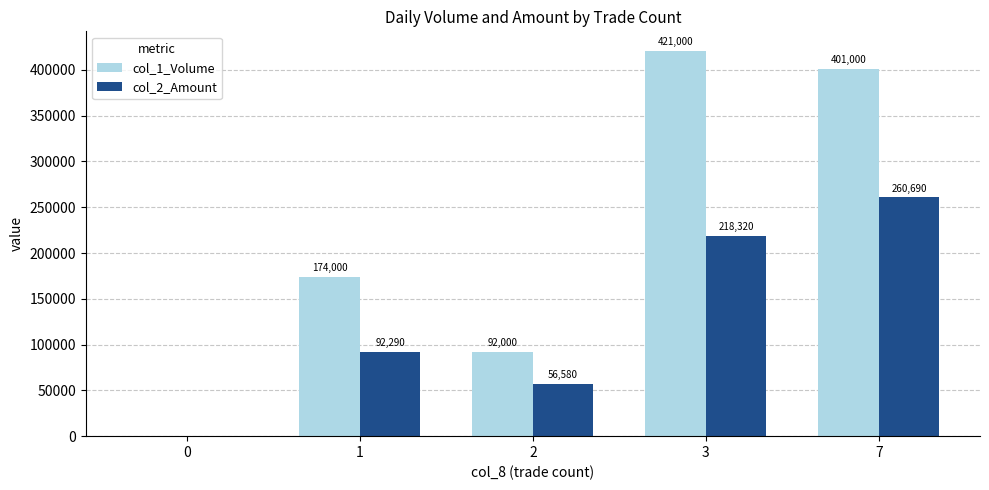

Are the bars horizontal?

No